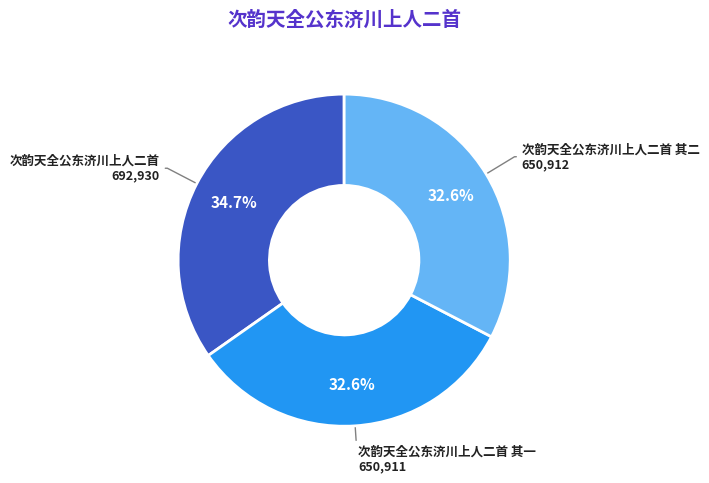

Is there a majority slice in this chart?

No